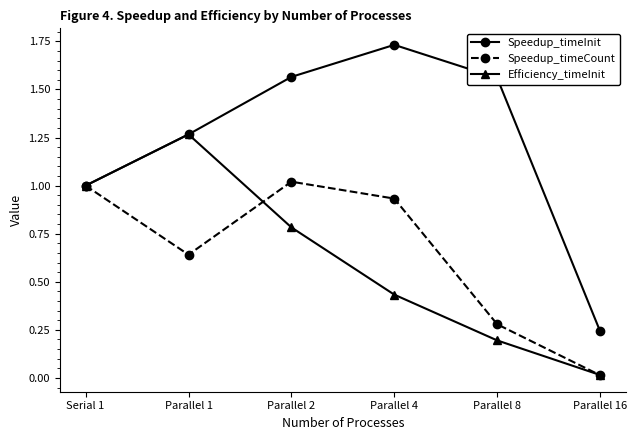

The value of Speedup_timeInit at Parallel 2 is 2.8. True or false?

False